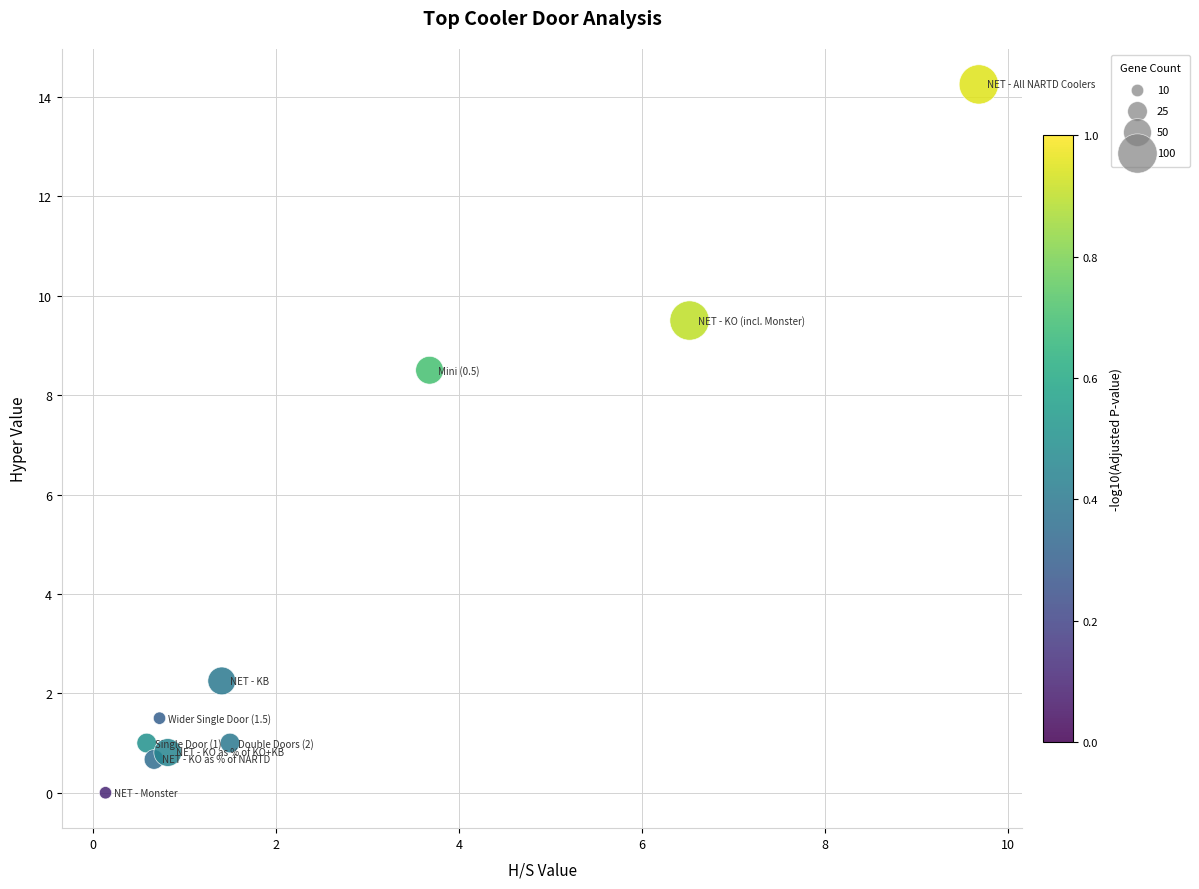

What Y value in the scatter plot is closest to 7?

8.5